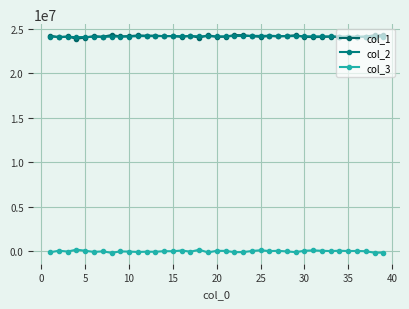

What is the sum of all col_2 values?

941062534.5